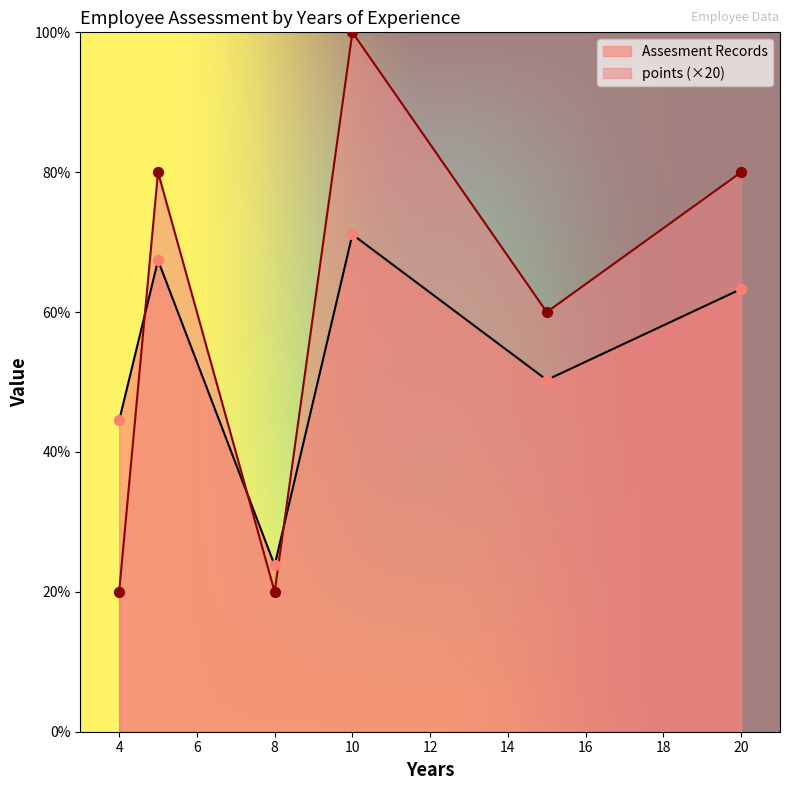

Which series has the largest Y range (max minus min)?

points